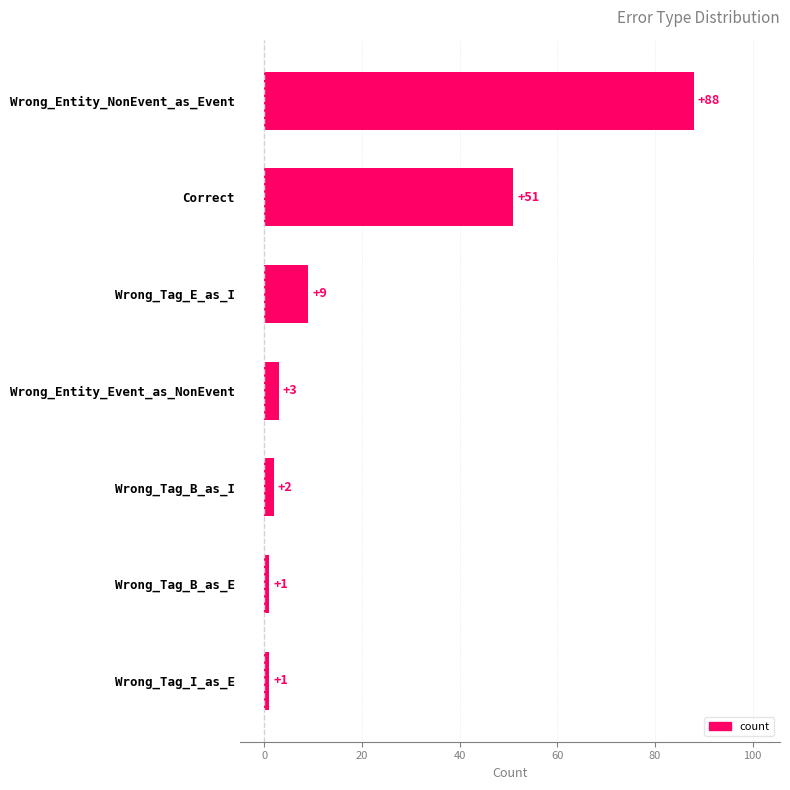

What value does the data have at Correct, to the nearest 5?

50